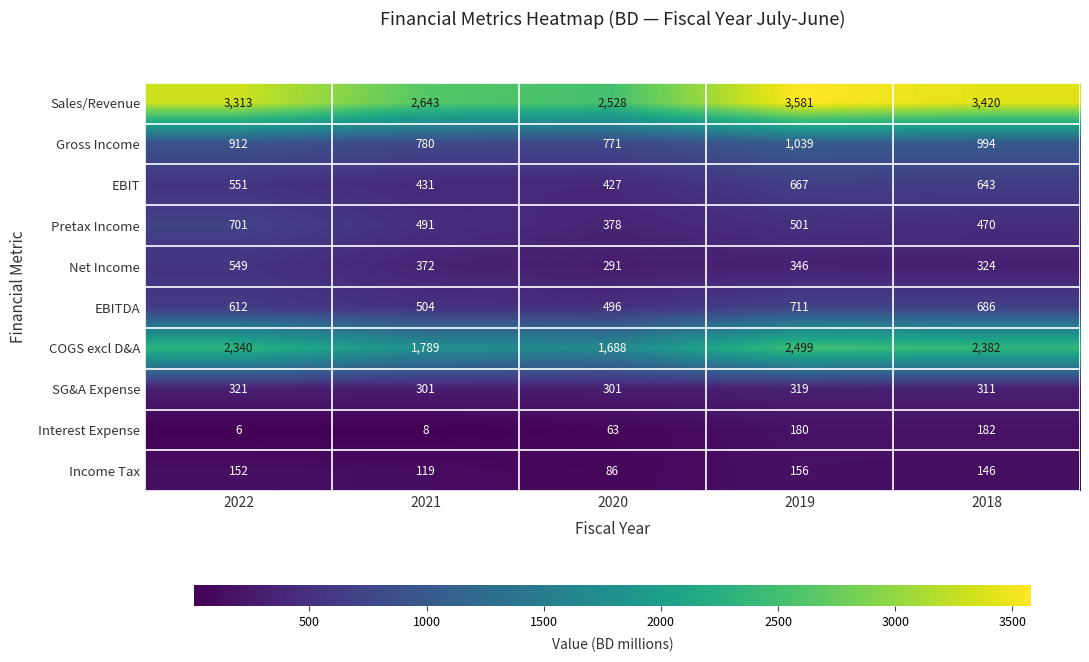

How many series are shown in this chart?

10